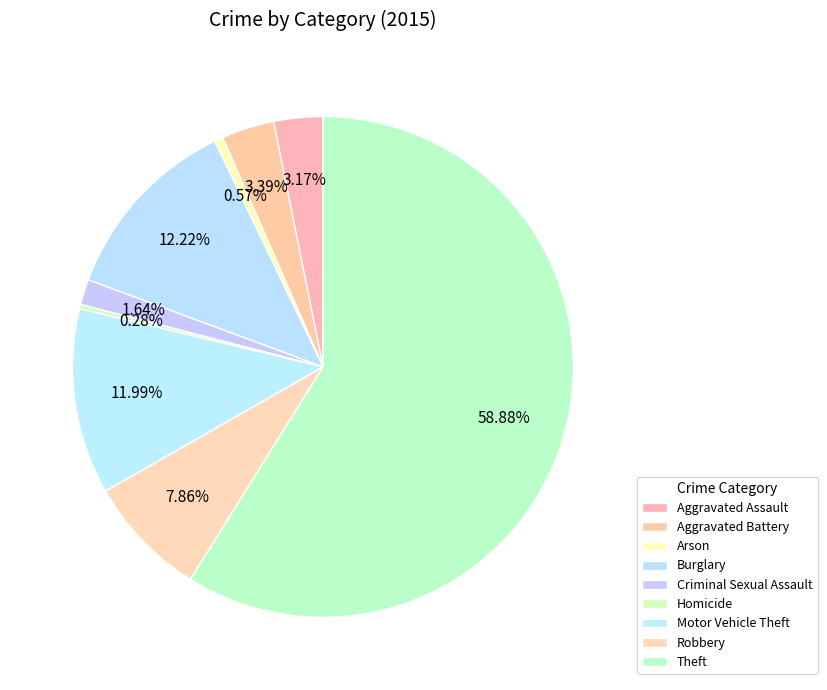

What is the majority slice?

Theft